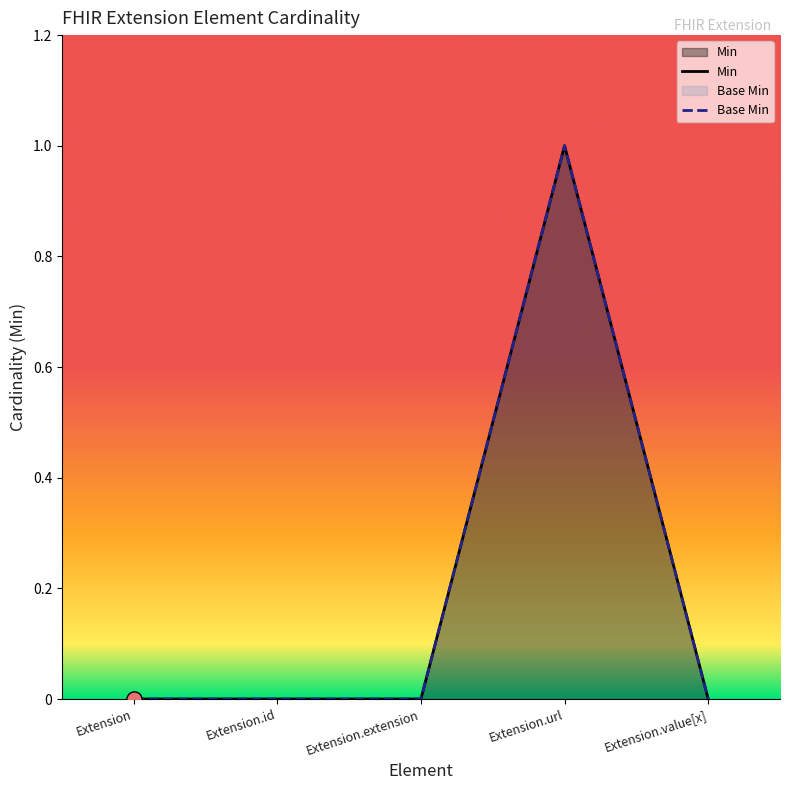

What are all the series names shown in the legend?

Min, Base Min